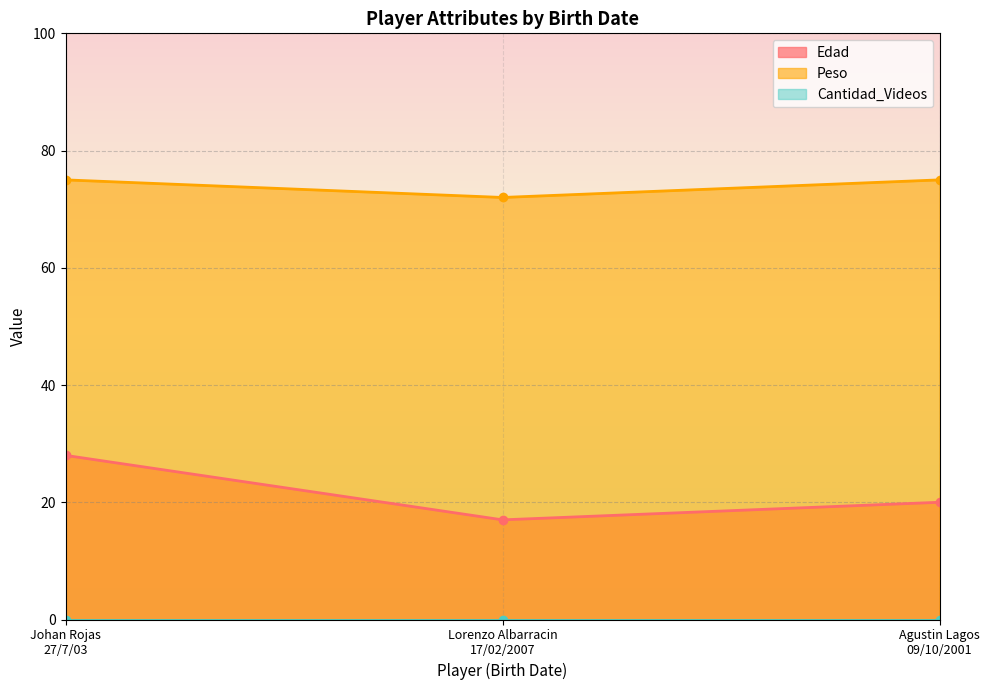

What is the sum of the Peso values at Agustin Lagos
09/10/2001 and Johan Rojas
27/7/03?

150